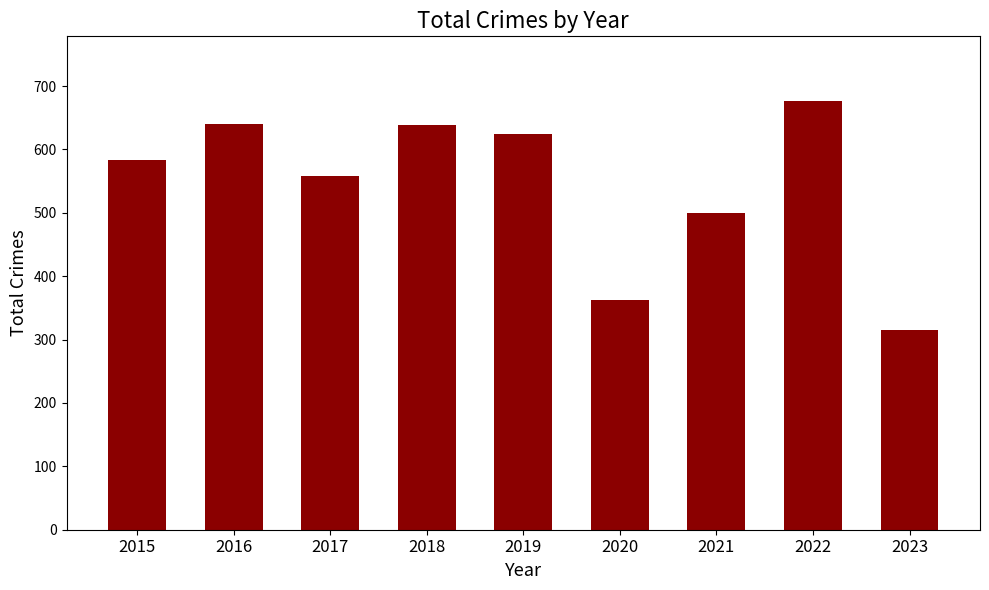

The value at 2018 is 639. True or false?

True